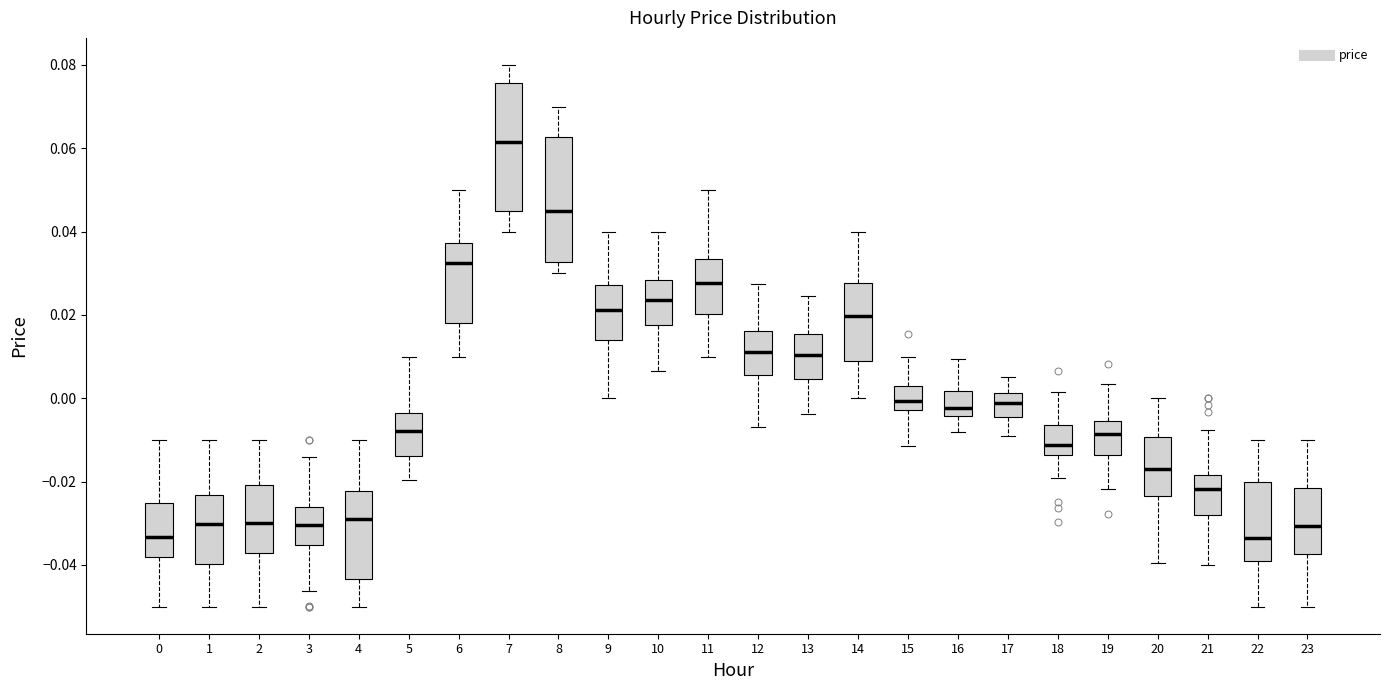

Reading left to right, transcribe this box plot: for each box, give where its median line is, the range the box spans, and where its two whiskers end, as read against the y-axis. The values are not printed on the chart, so give them approximately, as read against the axis.

0: median -0.034, box -0.038 to -0.026, whiskers -0.050 to -0.010
1: median -0.030, box -0.040 to -0.024, whiskers -0.050 to -0.010
2: median -0.030, box -0.038 to -0.020, whiskers -0.050 to -0.010
3: median -0.030, box -0.036 to -0.026, whiskers -0.046 to -0.014
4: median -0.030, box -0.044 to -0.022, whiskers -0.050 to -0.010
5: median -0.008, box -0.014 to -0.004, whiskers -0.020 to 0.010
6: median 0.032, box 0.018 to 0.038, whiskers 0.010 to 0.050
7: median 0.062, box 0.044 to 0.076, whiskers 0.040 to 0.080
8: median 0.044, box 0.032 to 0.062, whiskers 0.030 to 0.070
9: median 0.022, box 0.014 to 0.028, whiskers 0.000 to 0.040
10: median 0.024, box 0.018 to 0.028, whiskers 0.006 to 0.040
11: median 0.028, box 0.020 to 0.034, whiskers 0.010 to 0.050
12: median 0.012, box 0.006 to 0.016, whiskers -0.006 to 0.028
13: median 0.010, box 0.004 to 0.016, whiskers -0.004 to 0.024
14: median 0.020, box 0.008 to 0.028, whiskers 0.000 to 0.040
15: median 0.000, box -0.002 to 0.002, whiskers -0.012 to 0.010
16: median -0.002, box -0.004 to 0.002, whiskers -0.008 to 0.010
17: median -0.002, box -0.004 to 0.002, whiskers -0.010 to 0.006
18: median -0.012, box -0.014 to -0.006, whiskers -0.020 to 0.002
19: median -0.008, box -0.014 to -0.006, whiskers -0.022 to 0.004
20: median -0.016, box -0.024 to -0.010, whiskers -0.040 to 0.000
21: median -0.022, box -0.028 to -0.018, whiskers -0.040 to -0.008
22: median -0.034, box -0.040 to -0.020, whiskers -0.050 to -0.010
23: median -0.030, box -0.038 to -0.022, whiskers -0.050 to -0.010